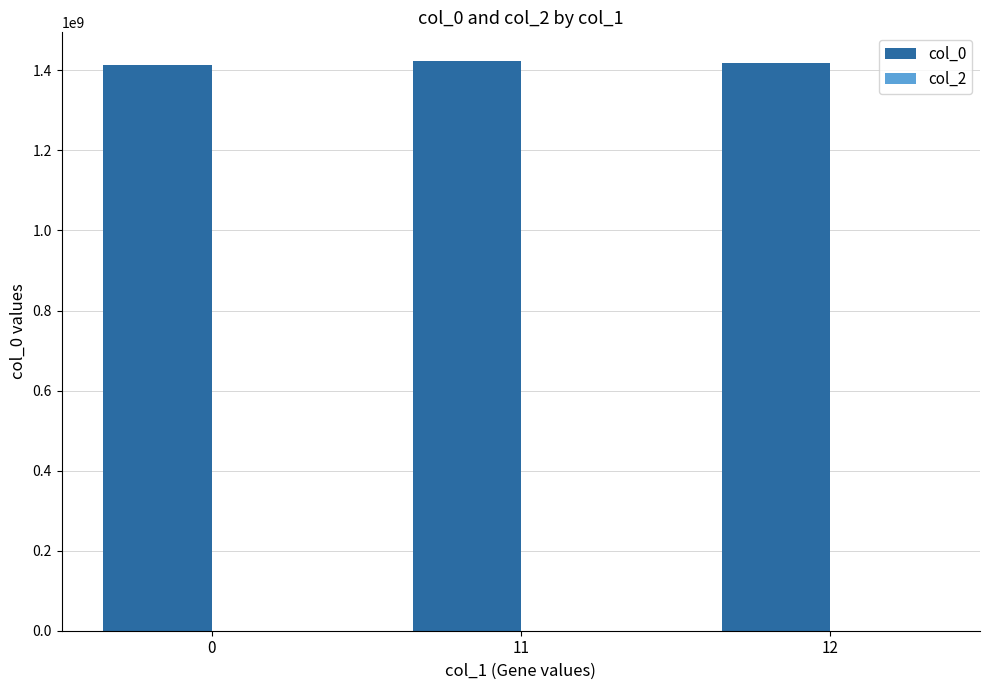

What is the smallest value displayed?

1413562056